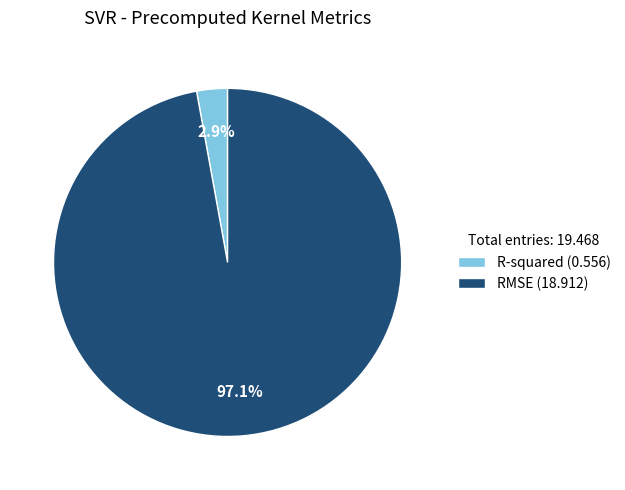

Which category accounts for the majority?

RMSE